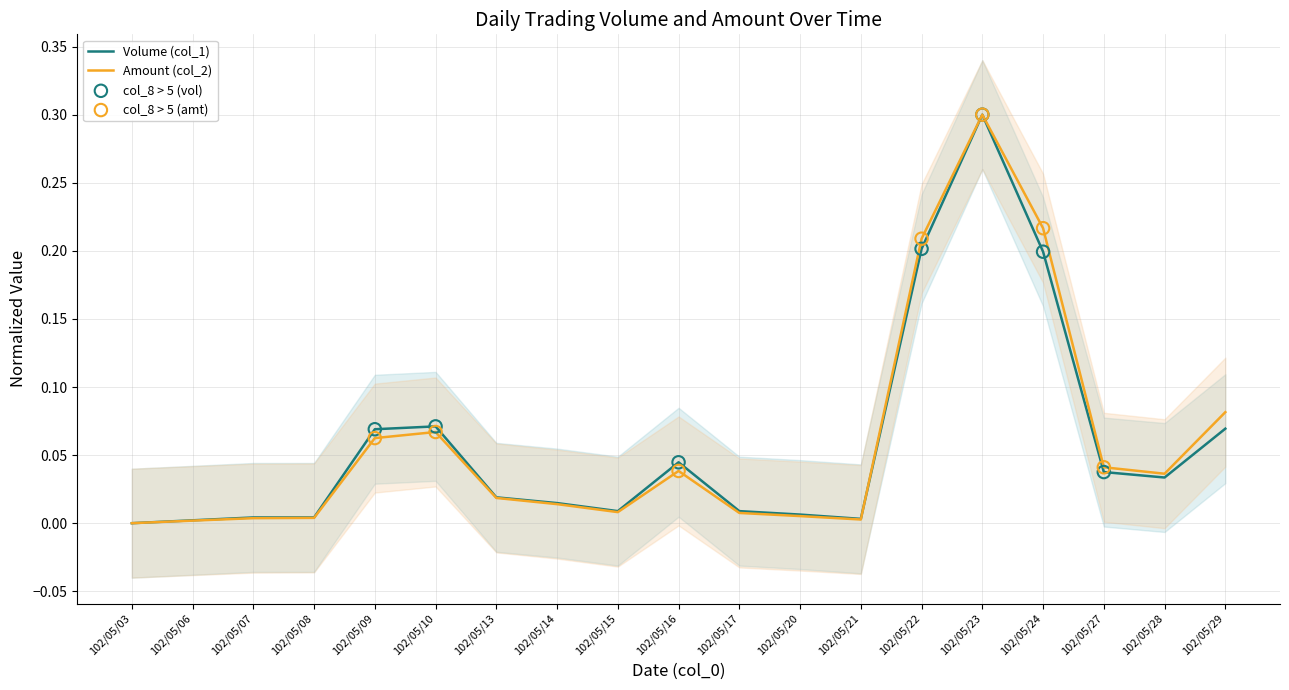

Which series has the largest Y range (max minus min)?

Volume (col_1)